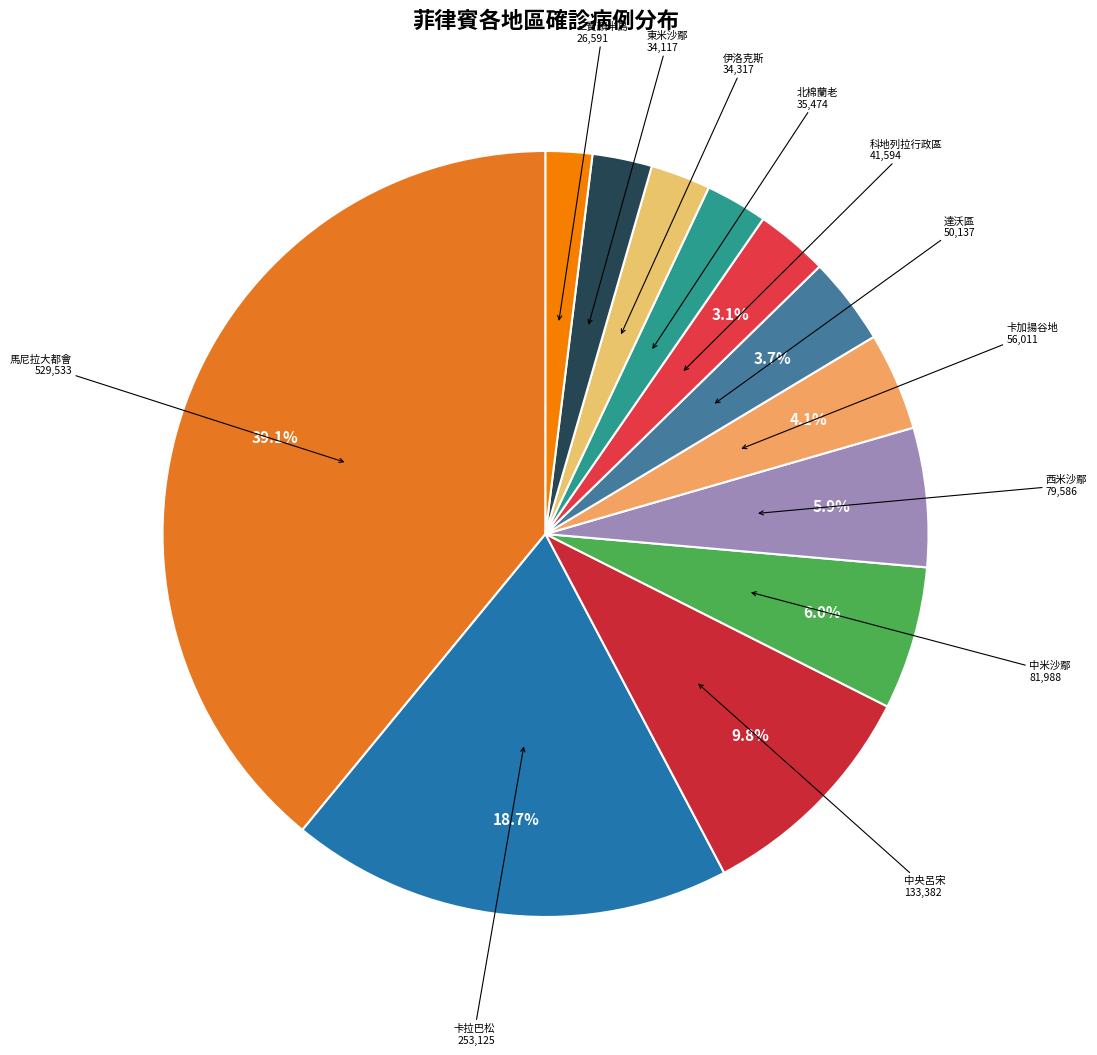

What is the smallest slice in the pie chart?

三寶顏半島